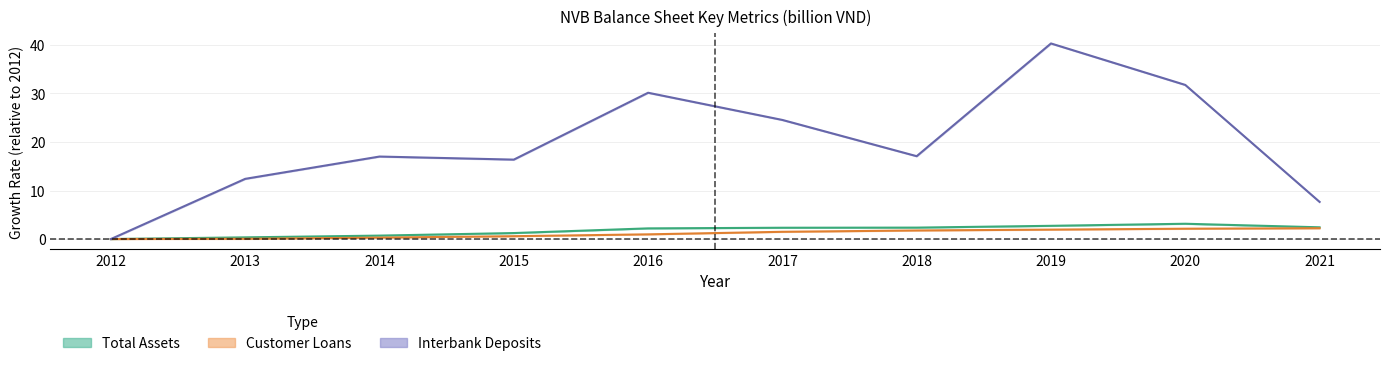

List the labels in order of Interbank Deposits value, largest first.

2019, 2020, 2016, 2017, 2018, 2014, 2015, 2013, 2021, 2012